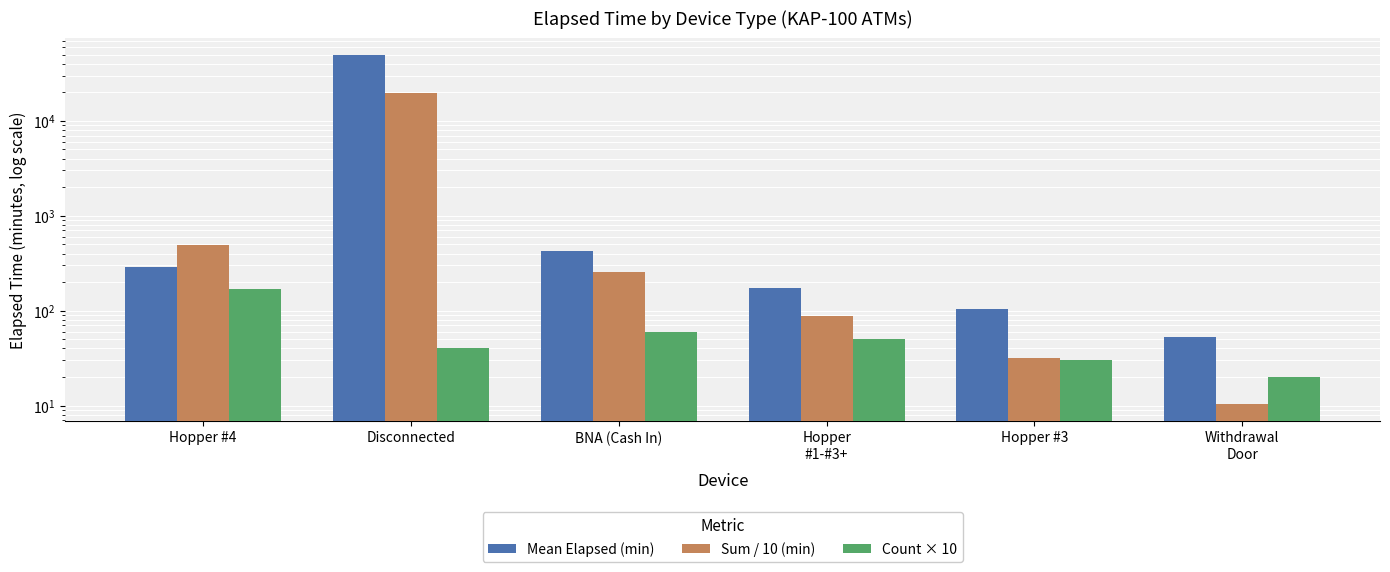

Reading left to right, what are all the values shown in this chart?

Mean Elapsed (min): 291.8	48982.5	425.8	174.0	105.0	52.5
Sum / 10 (min): 495.9	19593.0	255.5	87.0	31.5	10.5
Count × 10: 170.0	40.0	60.0	50.0	30.0	20.0